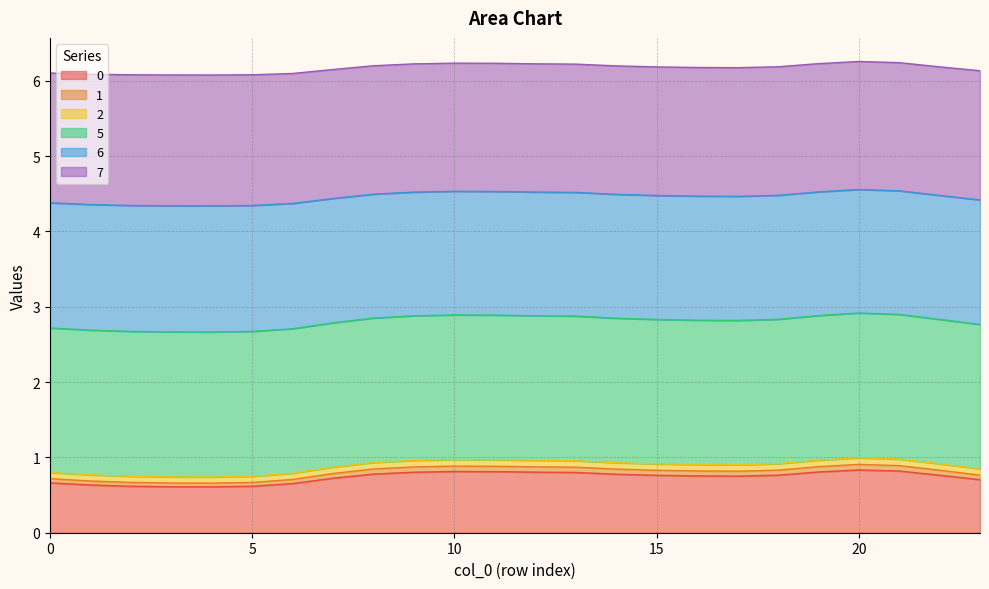

Does the chart have visible grid lines?

Yes